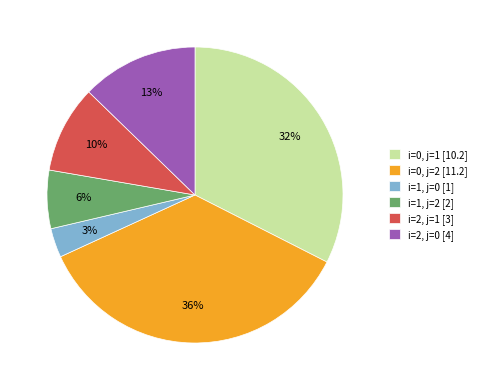

To the nearest percent, what is the average slice percentage?

17%